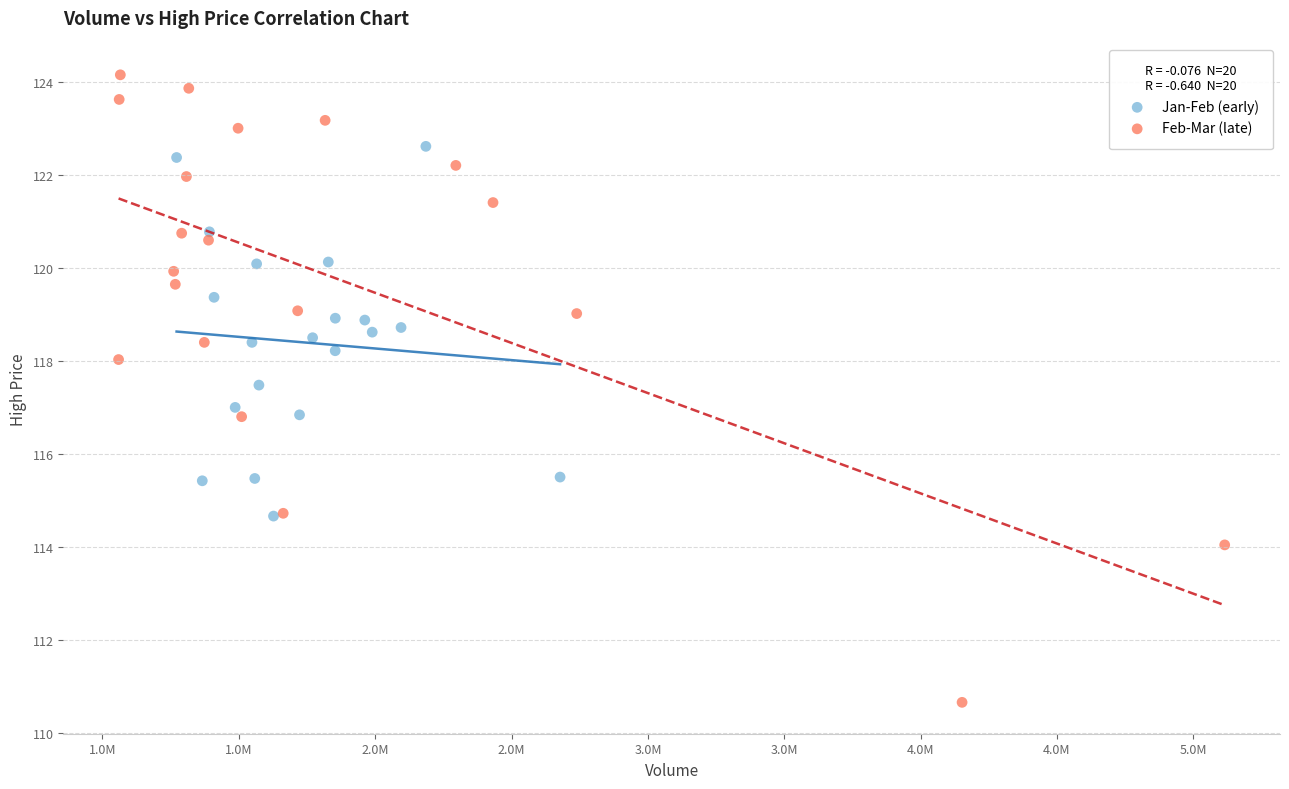

Which series has the widest spread of Y values?

Feb-Mar (late)